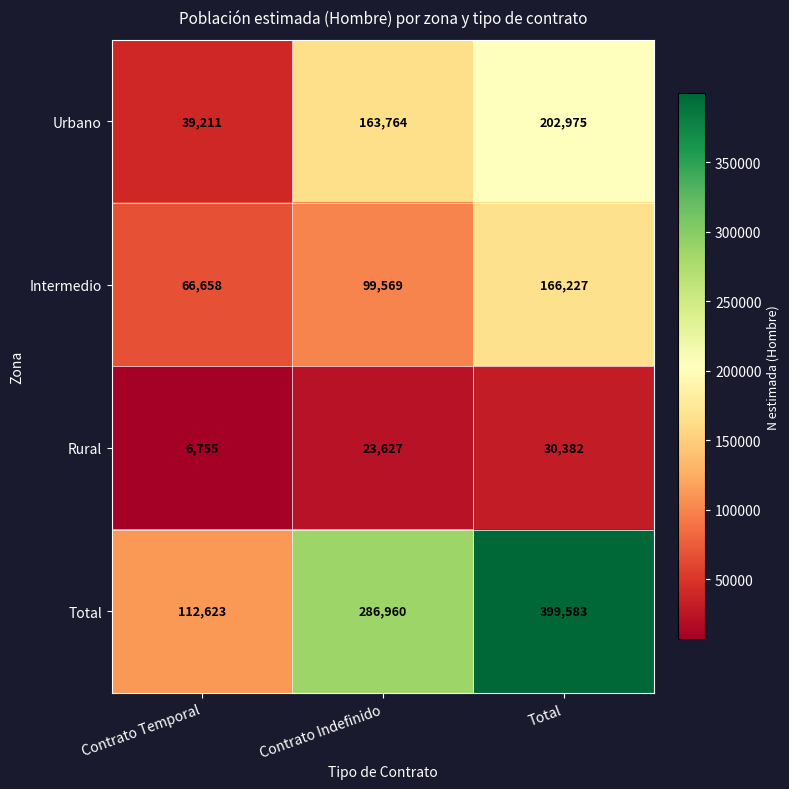

What is the difference between the Total values at Contrato Indefinido and Total?

112623